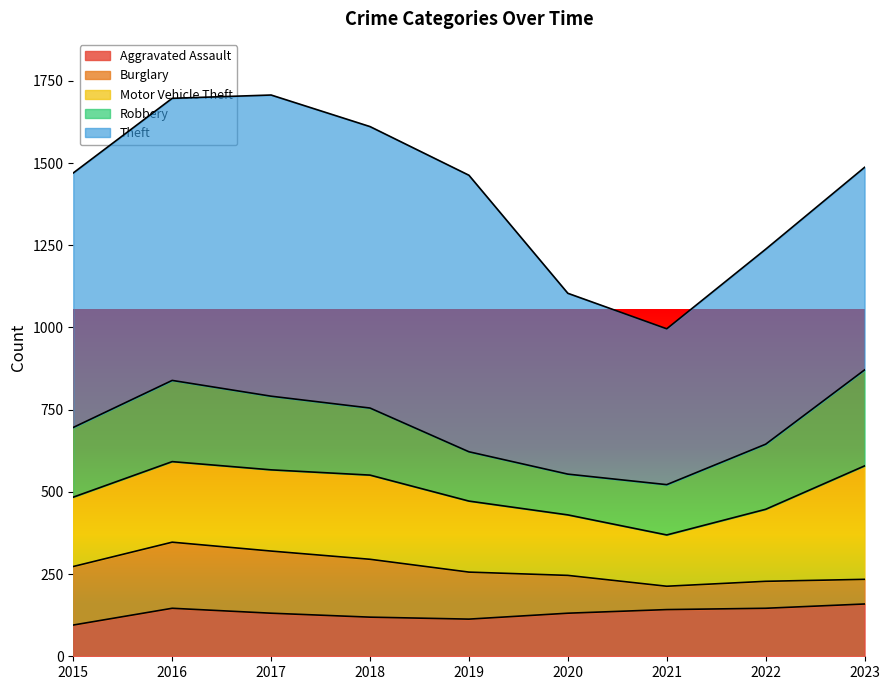

True or false: Theft and Motor Vehicle Theft intersect in this chart.

False